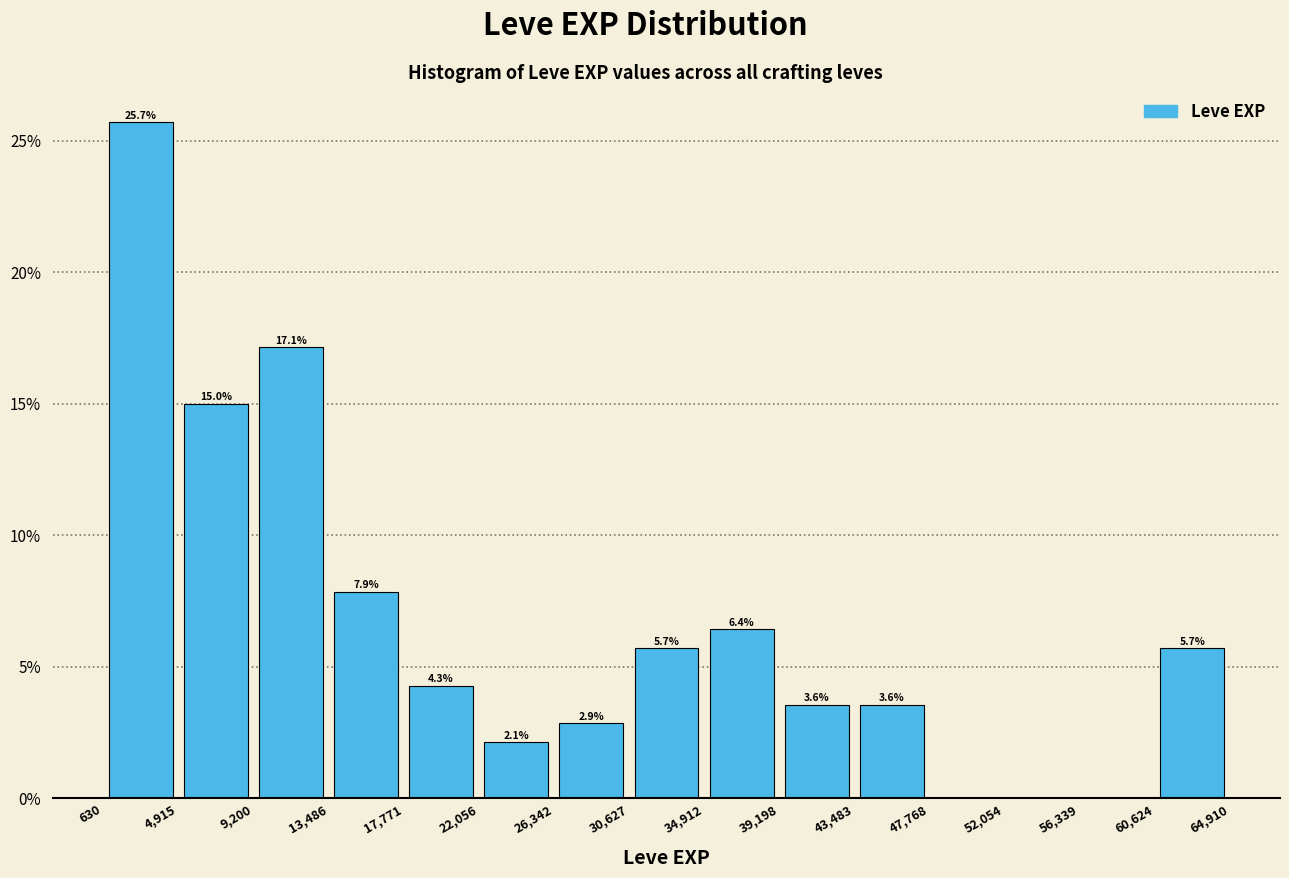

Which range on the x-axis has the tallest bar?

630 to 4,915